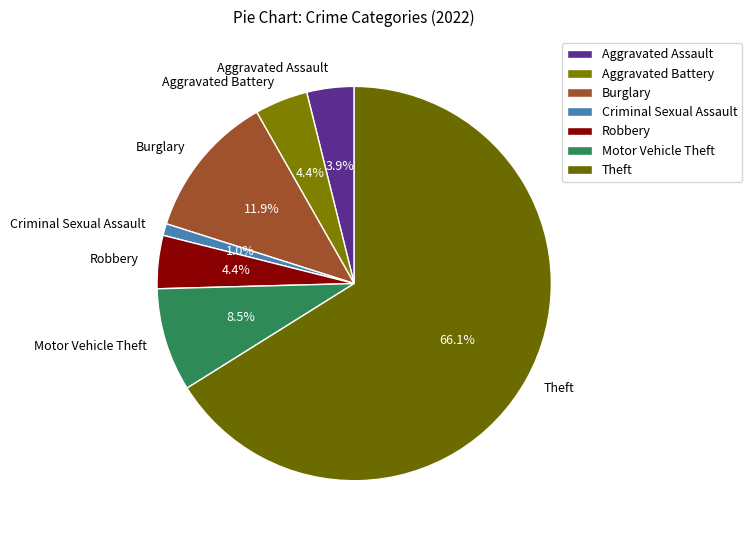

To the nearest percent, what is the difference between the Theft and Burglary slice percentages?

54%